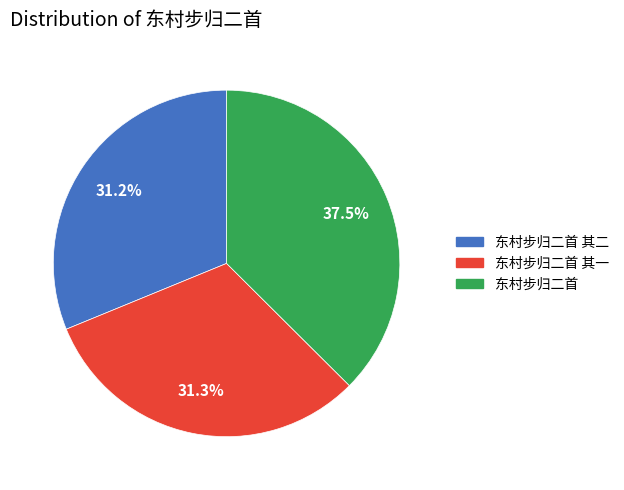

Is there any slice that represents more than half of the pie?

No